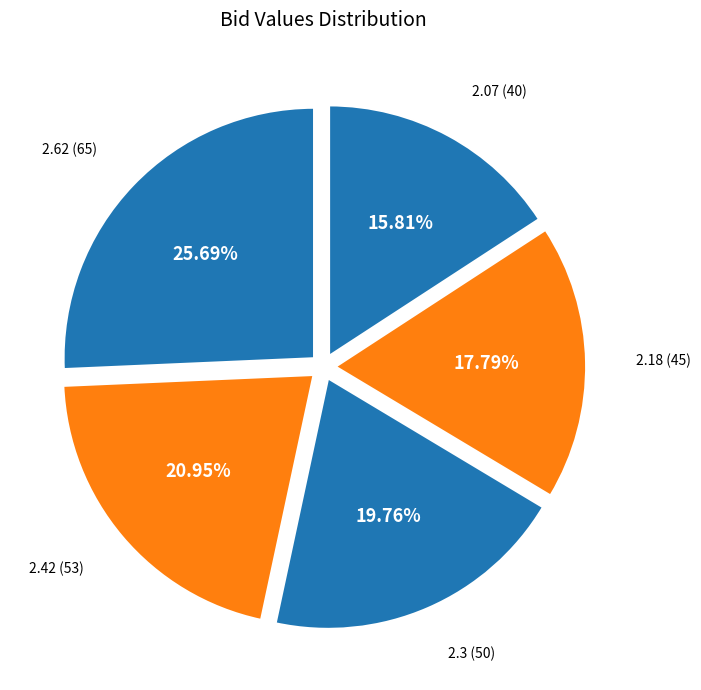

How many slices are in this pie chart?

5